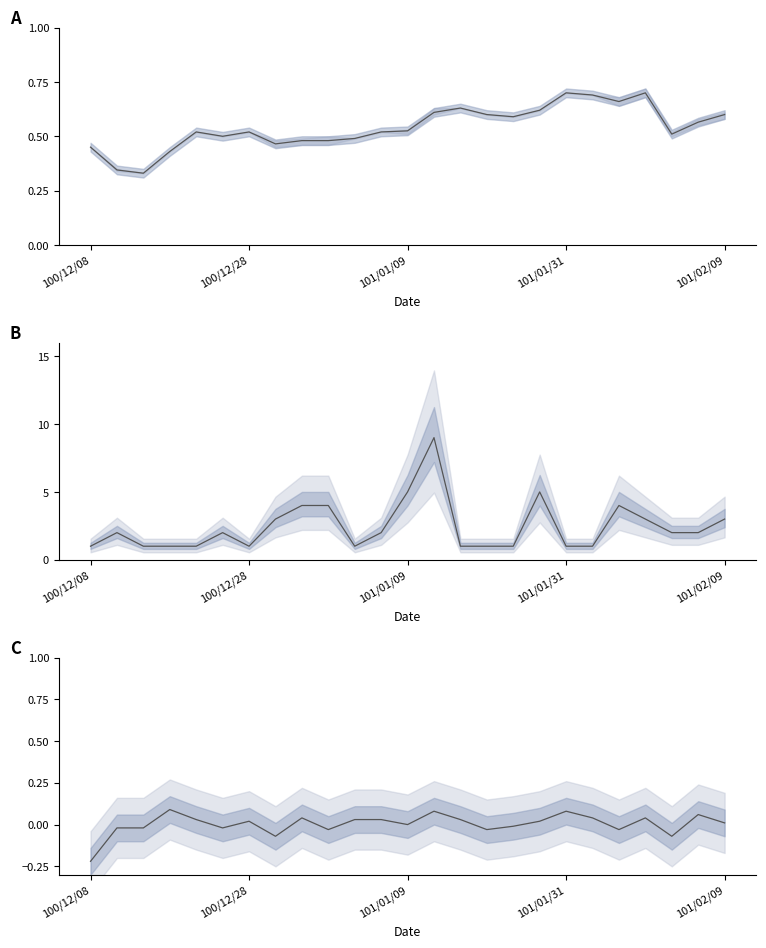

True or false: col_3 has a value of 0.7 at 19.

True